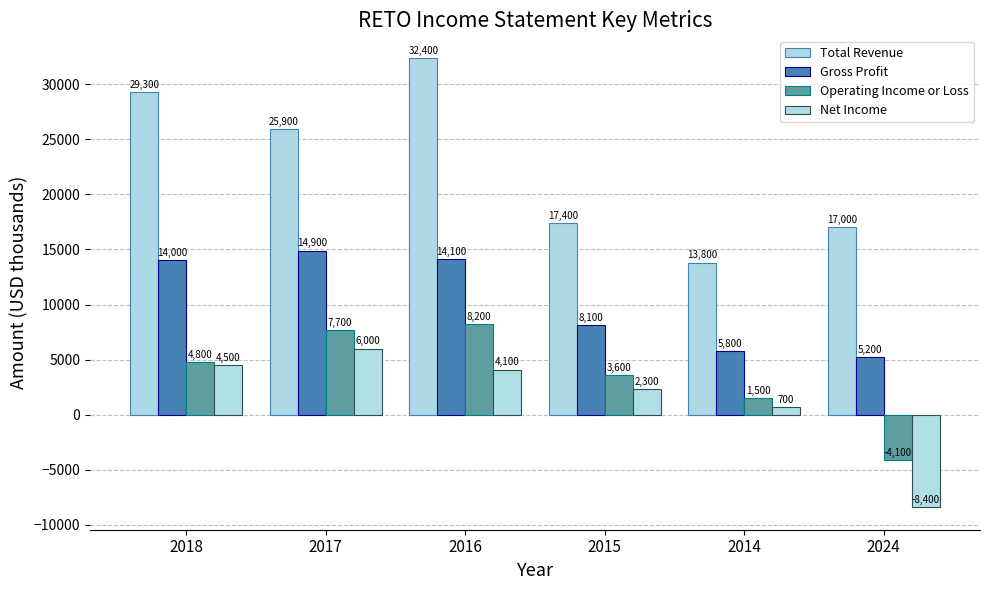

What is the smallest value displayed?

-8400